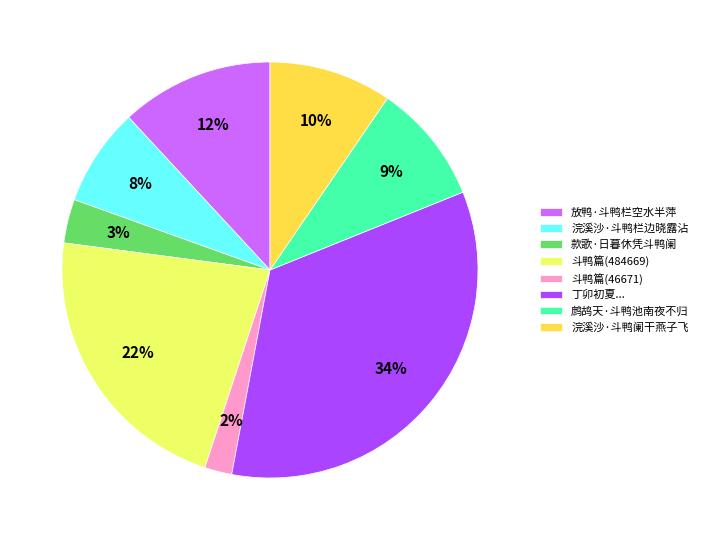

The 丁卯初夏... slice represents 42% of the pie. True or false?

False